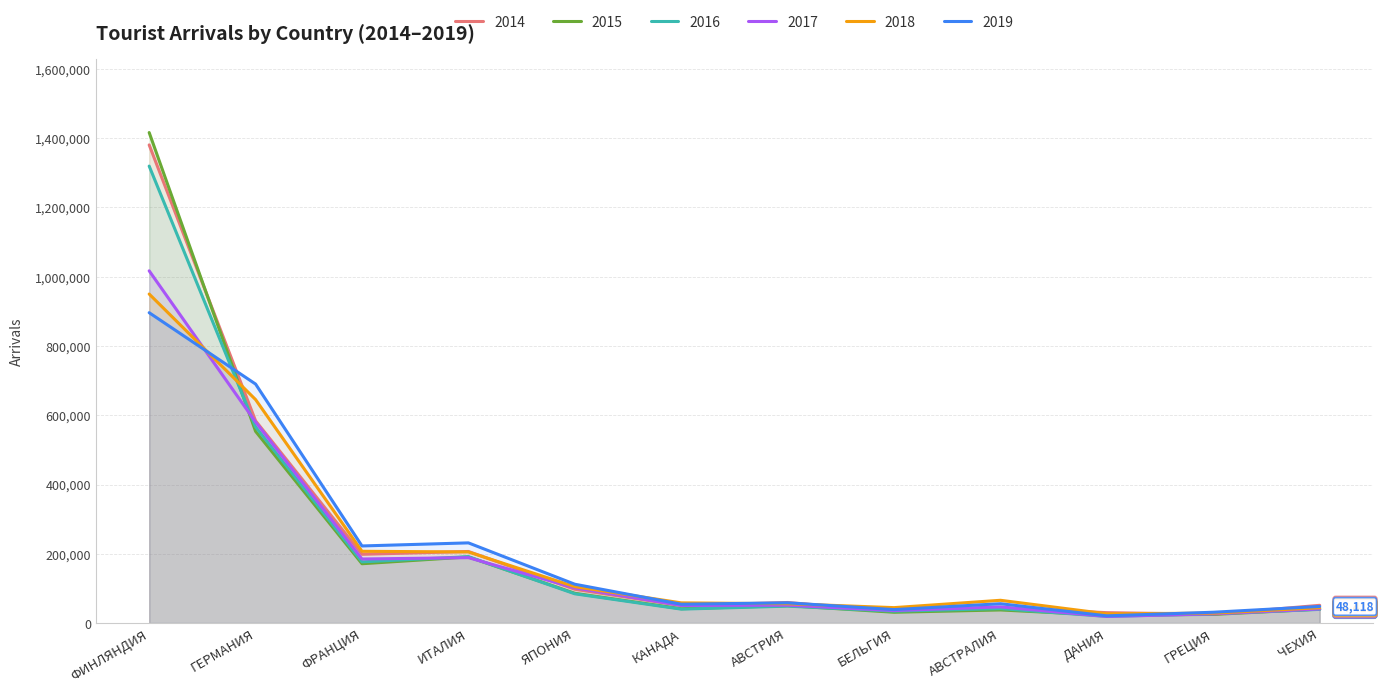

Read the 2018 value at ДАНИЯ.

26952